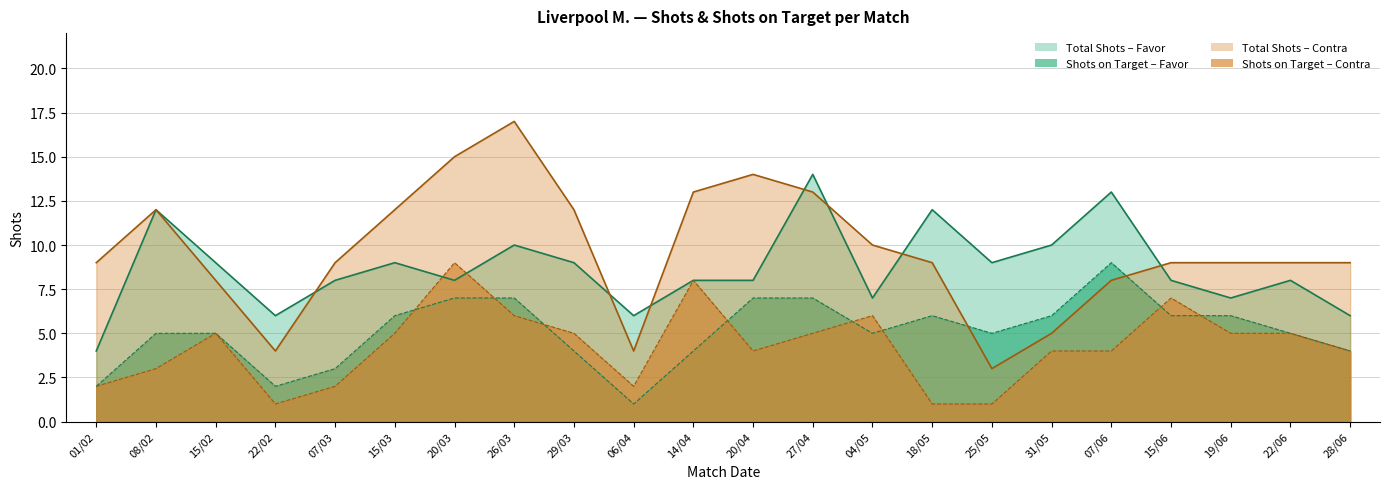

At 20/03, list the series in order from largest to smallest.

Shots Contra, A puerta Contra, Shots Favor, A puerta Favor